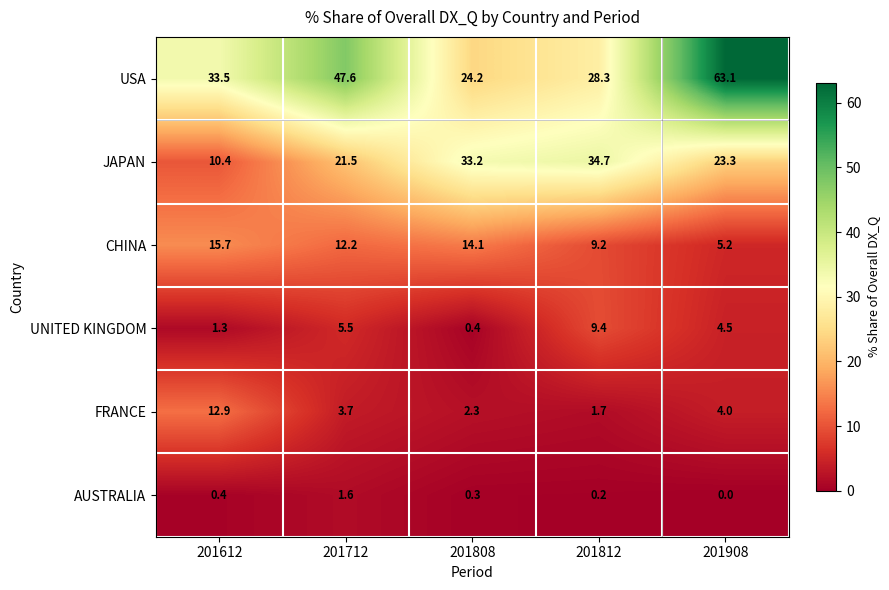

Where does the UNITED KINGDOM series first go above 4?

201712